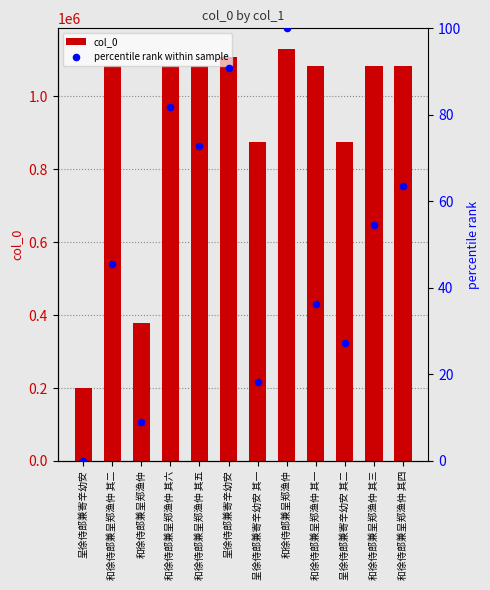

Is the value of percentile rank within sample at 呈徐侍郎兼寄辛幼安 greater than the value of col_0 at 和徐侍郎兼呈郑渔仲 其一?

No